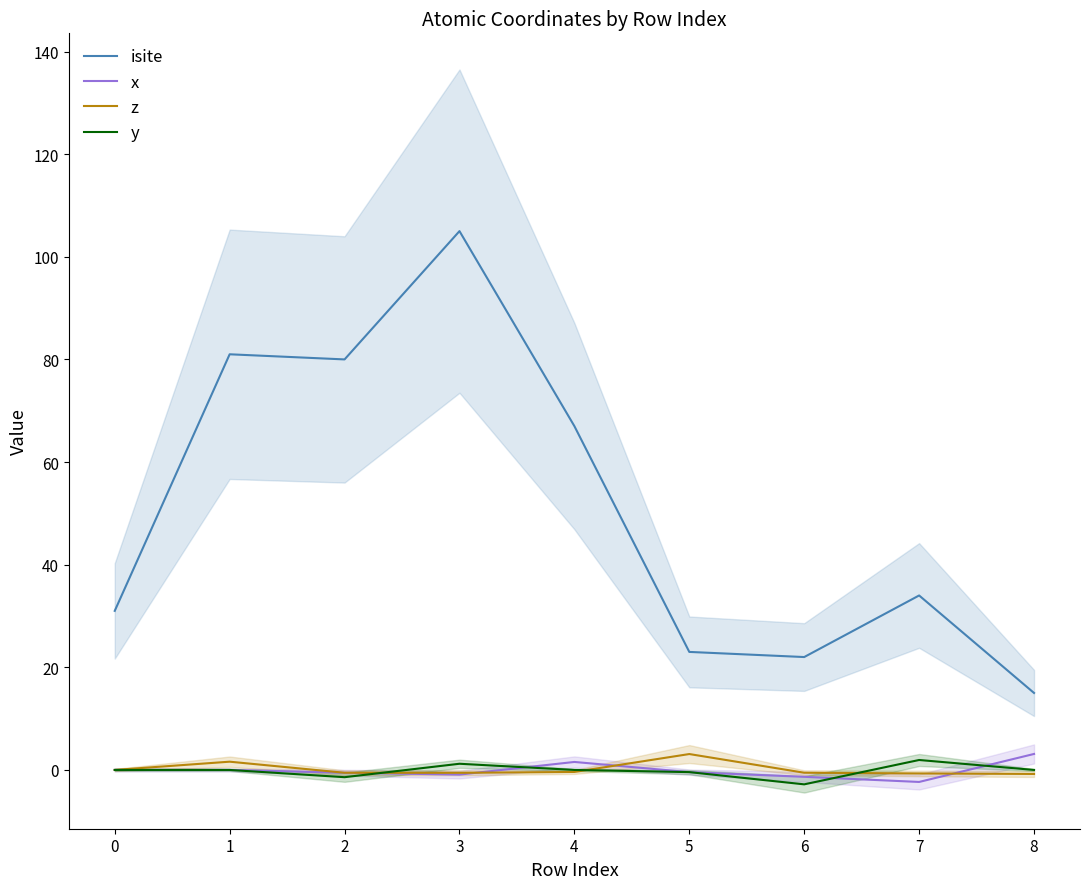

True or false: y and x cross at least once.

True